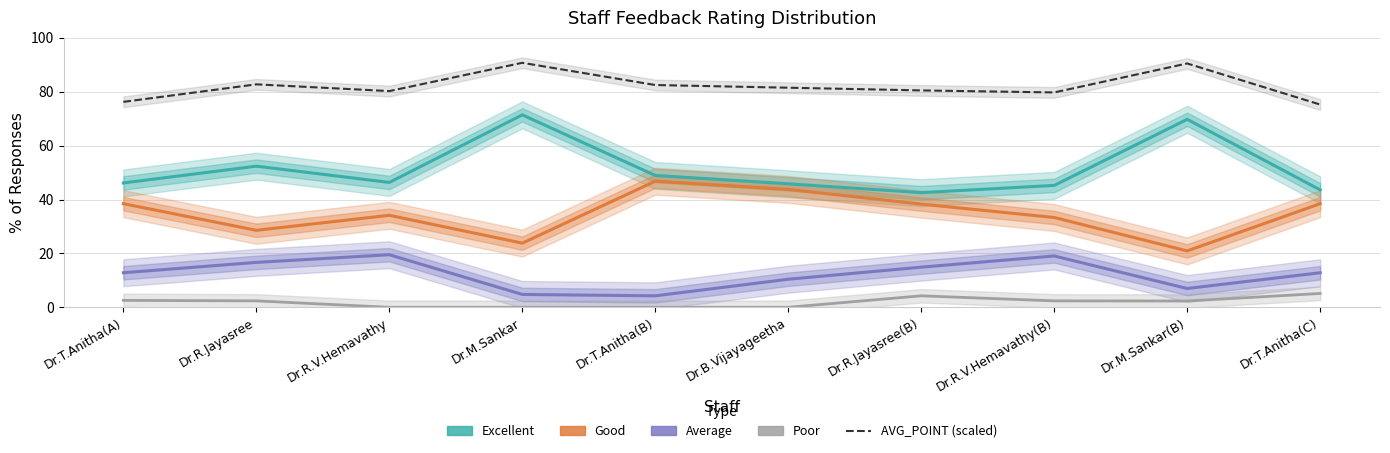

What is the value of the Good point at the 7th from the left?

38.3